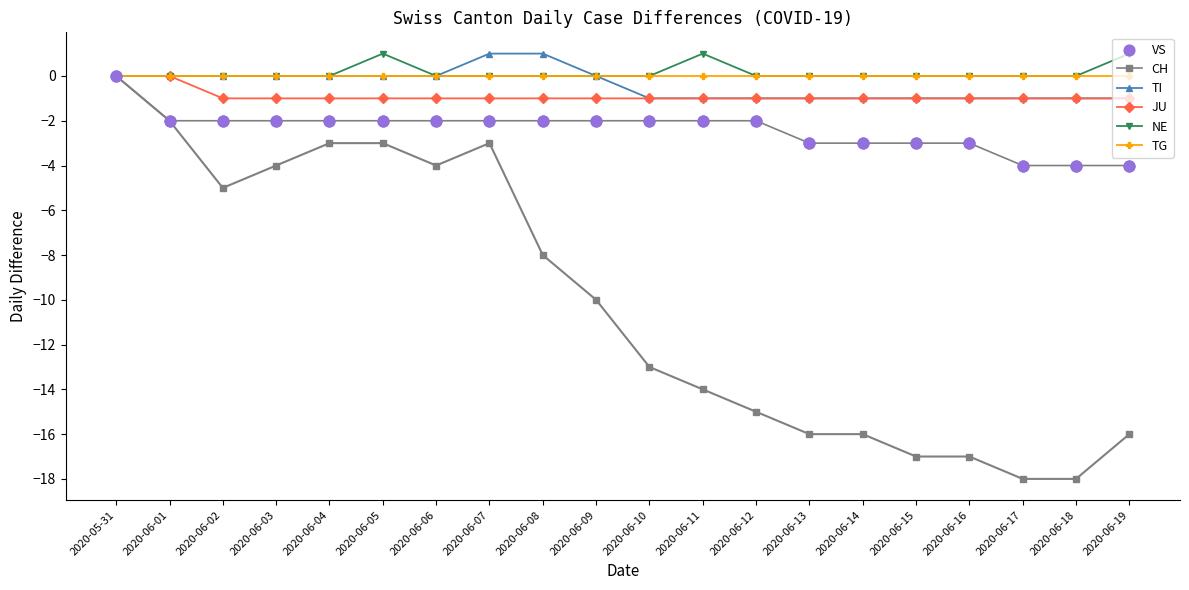

Is the value of NE at 2020-06-04 greater than the value of VS at 2020-06-19?

Yes